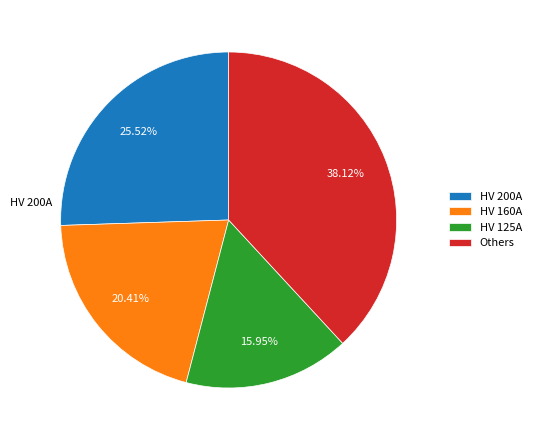

Combined, what portion of the pie is HV 200A and HV 125A?

41.5%